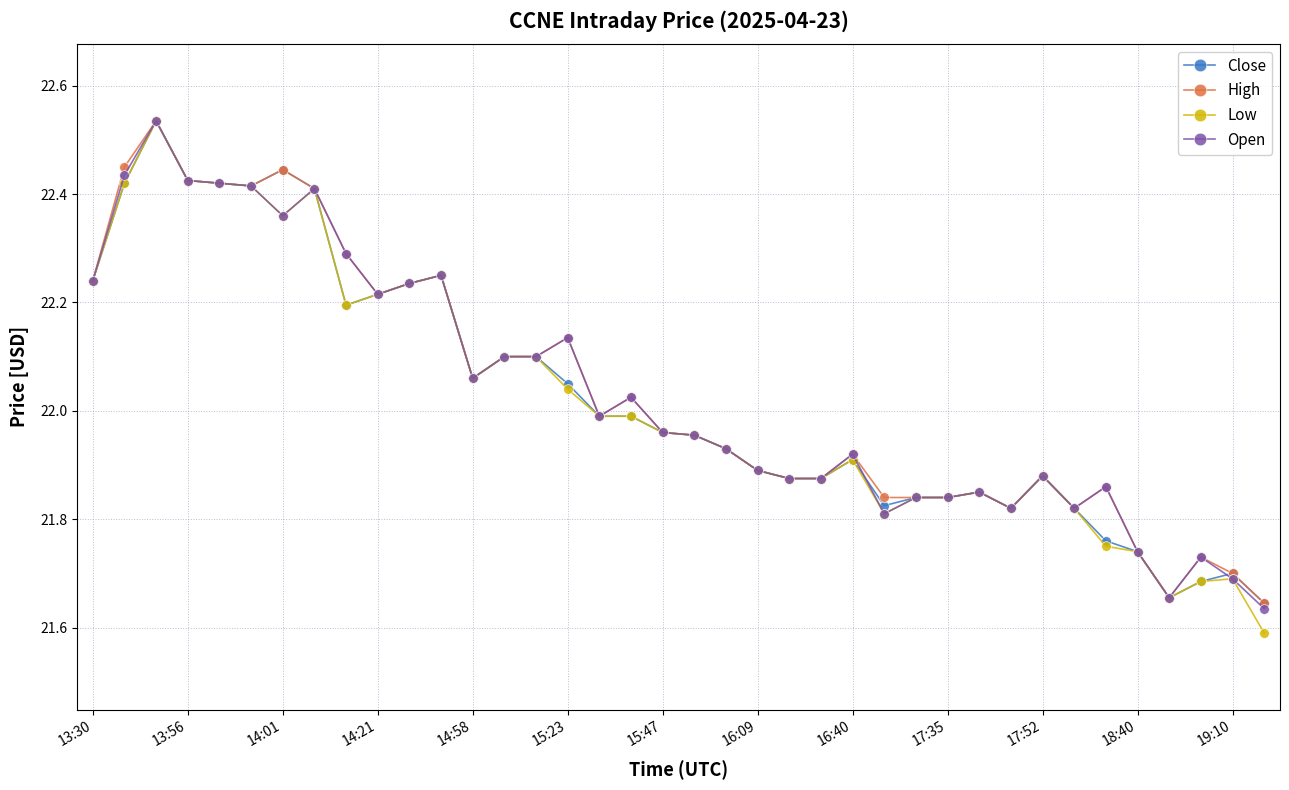

True or false: Low has more than 1 interior local peaks.

True